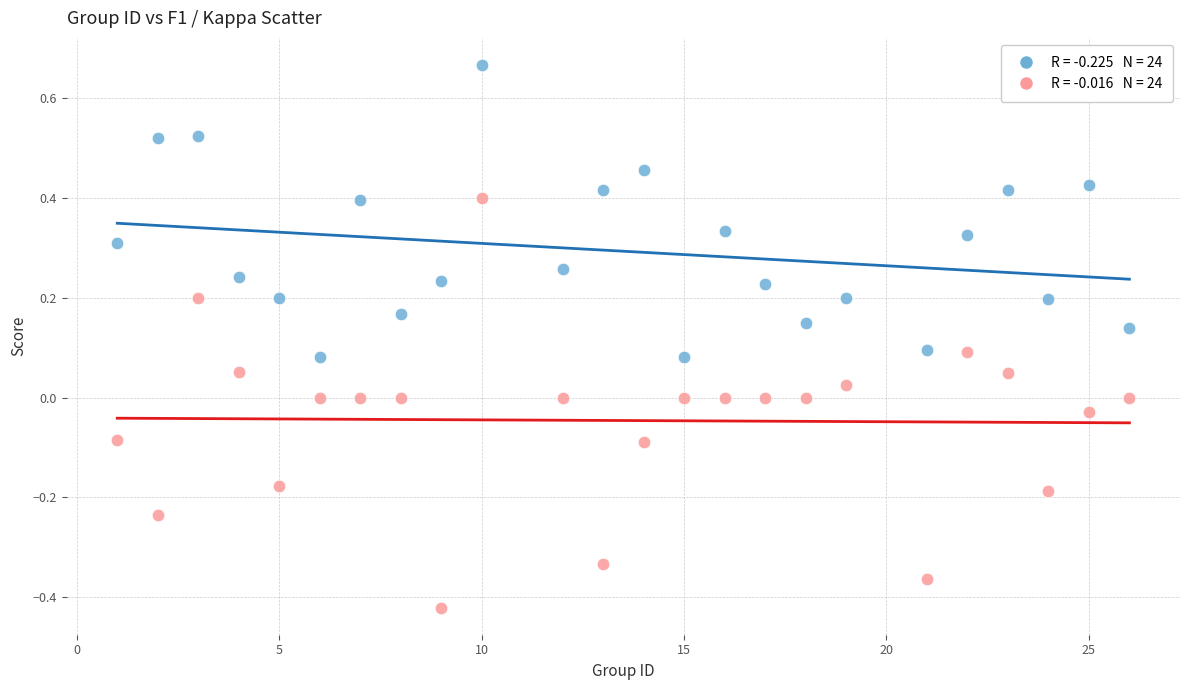

Across all data points, what is the range of X values (max minus min)?

25.0